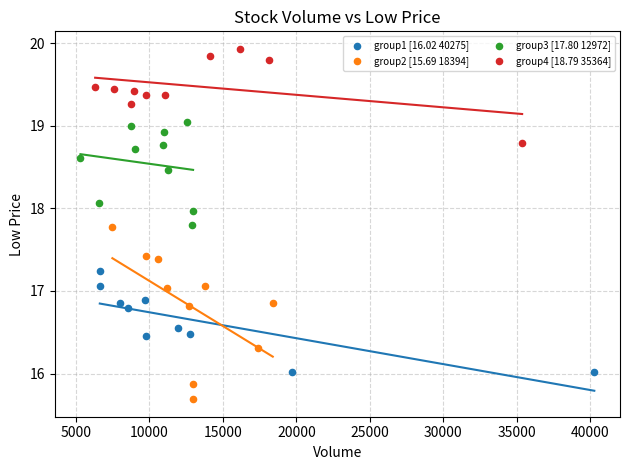

Which series reaches the maximum Y coordinate?

group4 [18.79 35364]